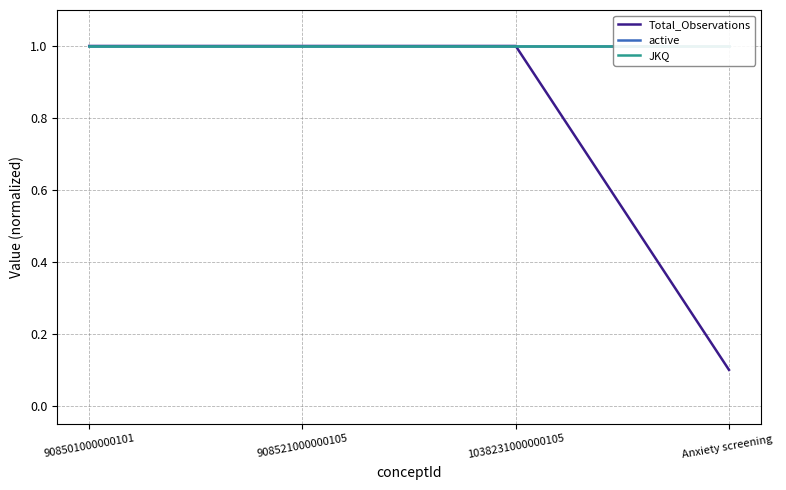

Reading right to left, list all the values displayed in this chart.

Total_Observations: Anxiety screening =0.1	1038231000000105=1.0	908521000000105=1.0	908501000000101=1.0
active: Anxiety screening =1.0	1038231000000105=1.0	908521000000105=1.0	908501000000101=1.0
JKQ: Anxiety screening =1.0	1038231000000105=1.0	908521000000105=1.0	908501000000101=1.0